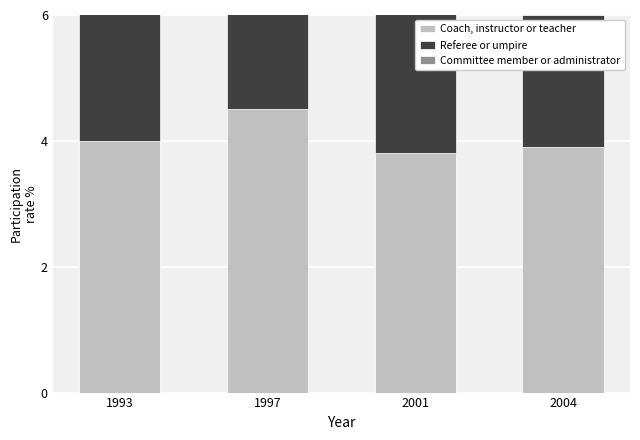

Which has a higher value, 2001 or 2004?

2004